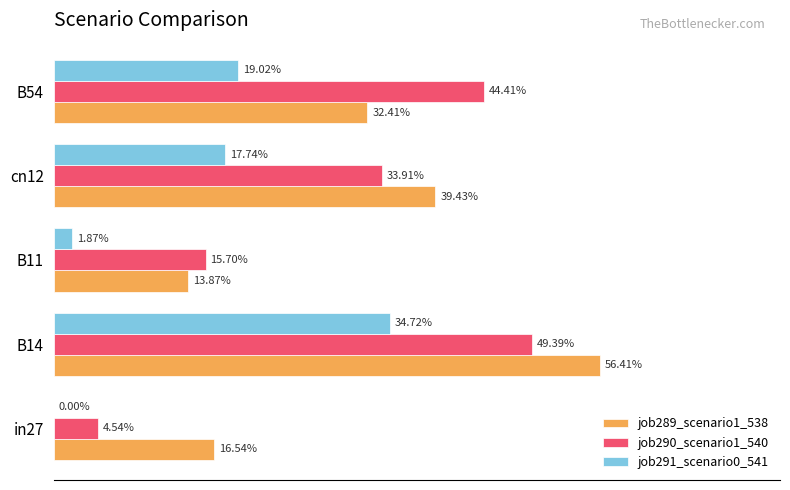

List the series in order of their peak value, lowest first.

job291_scenario0_541, job290_scenario1_540, job289_scenario1_538